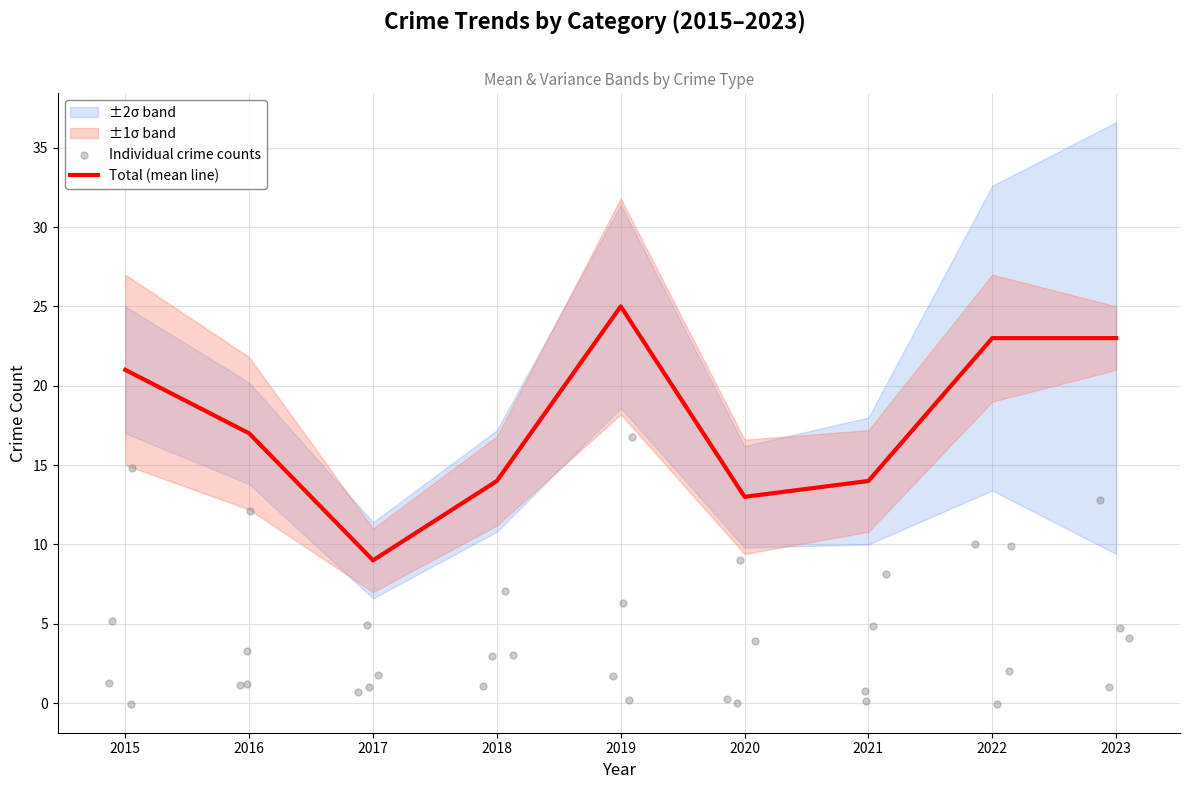

Which series contains the highest Y value?

Total